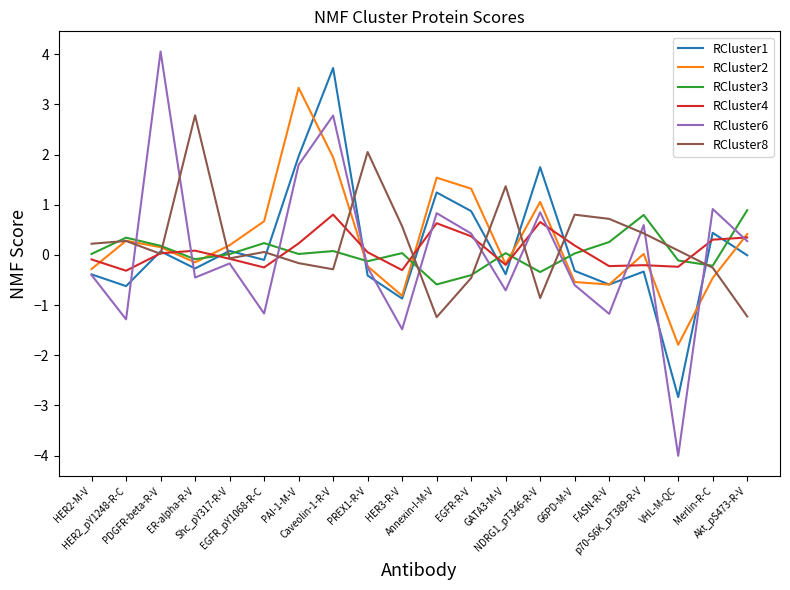

In RCluster3, how many points are lower than both neighbors (excluding endpoints)?

6